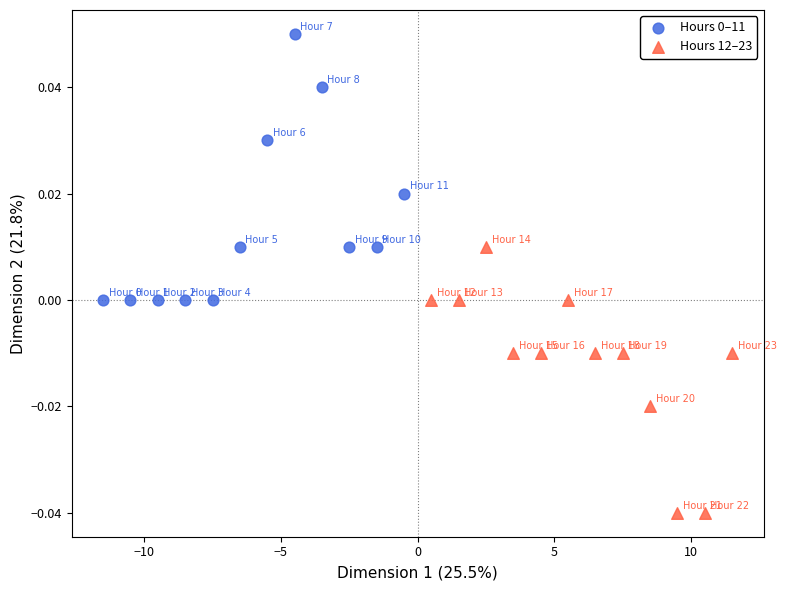

Which series contains the lowest Y value?

Hours 12–23